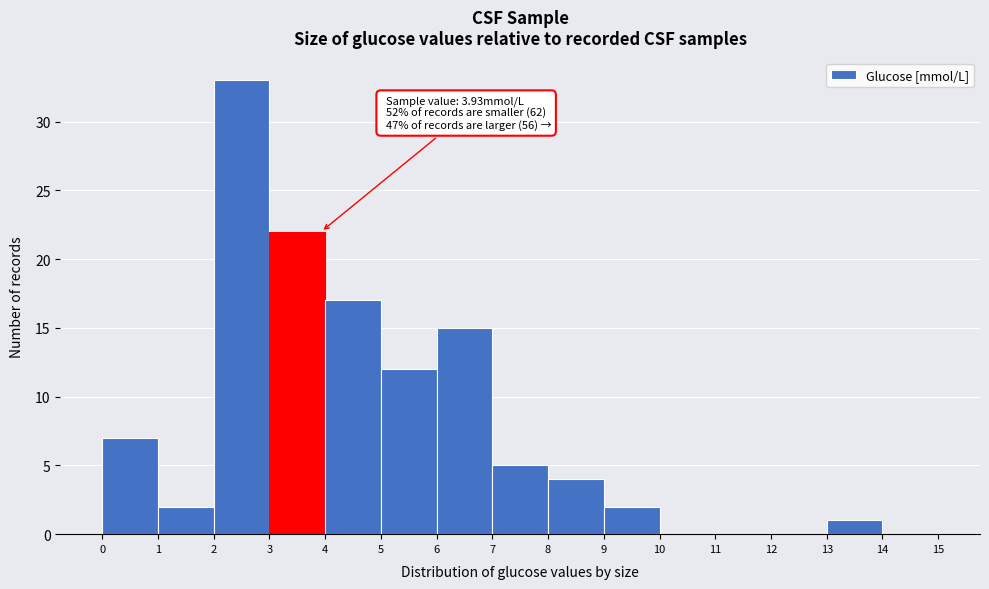

Which range on the x-axis has the tallest bar?

2 to 3